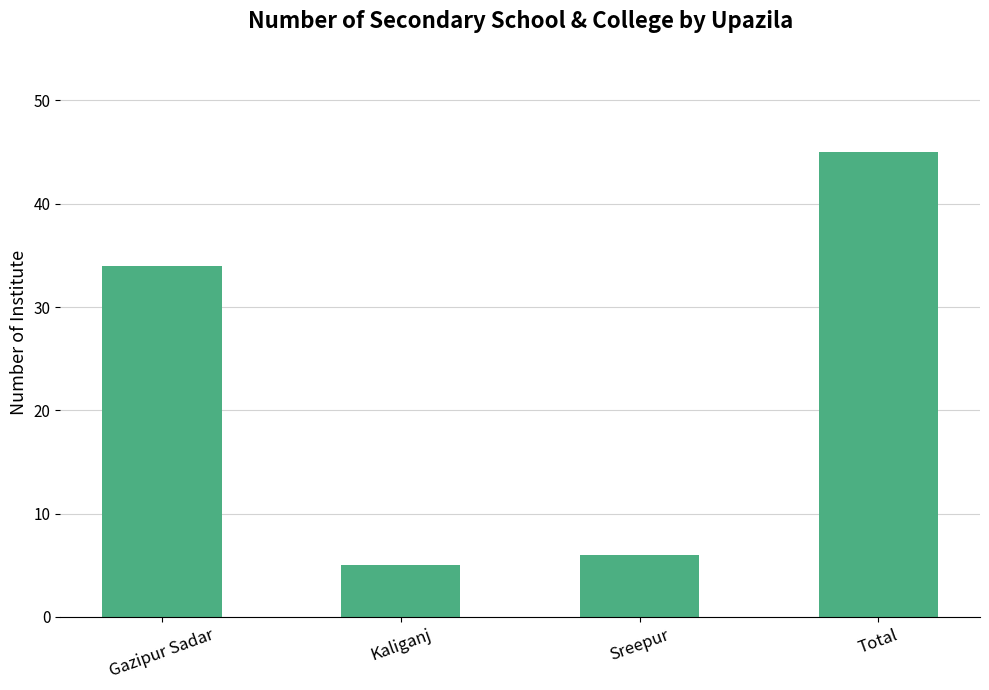

What is the sum of all values?

90